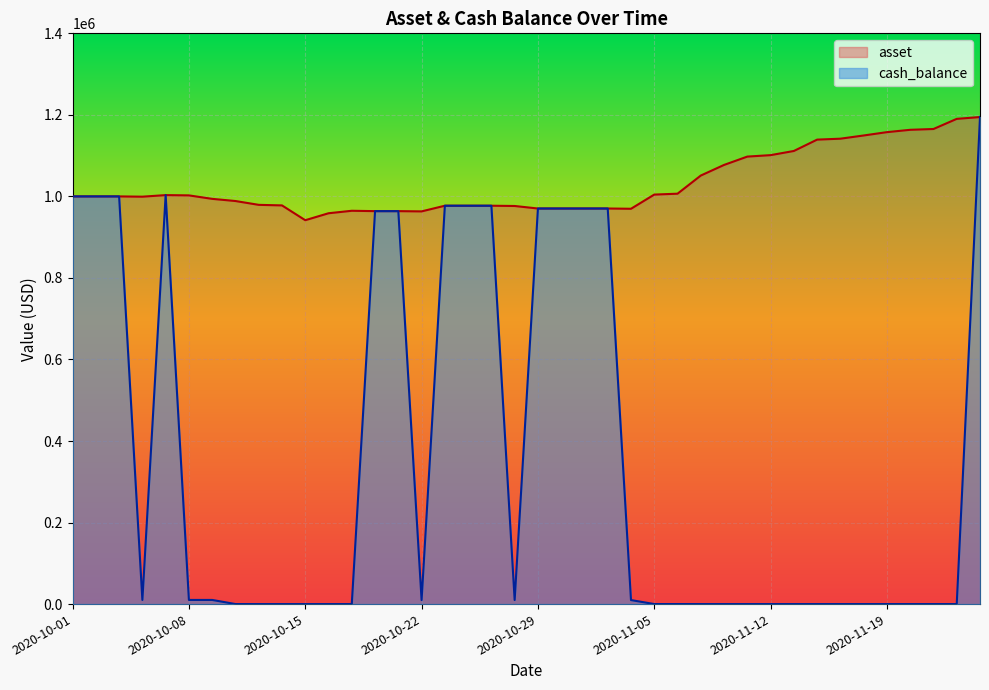

At which category does the chart reach its minimum across all series?

2020-10-13